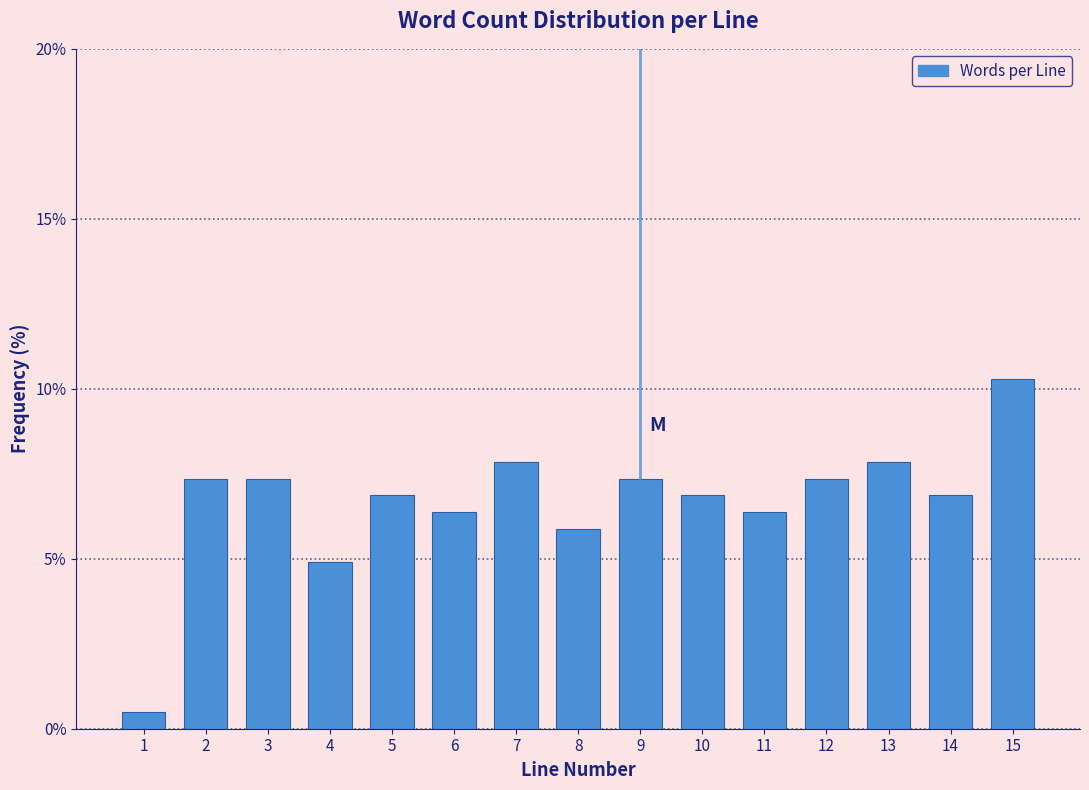

Reading right to left, transcribe all the data shown in this chart.

15=10.3	14=6.9	13=7.8	12=7.4	11=6.4	10=6.9	9=7.4	8=5.9	7=7.8	6=6.4	5=6.9	4=4.9	3=7.4	2=7.4	1=0.5